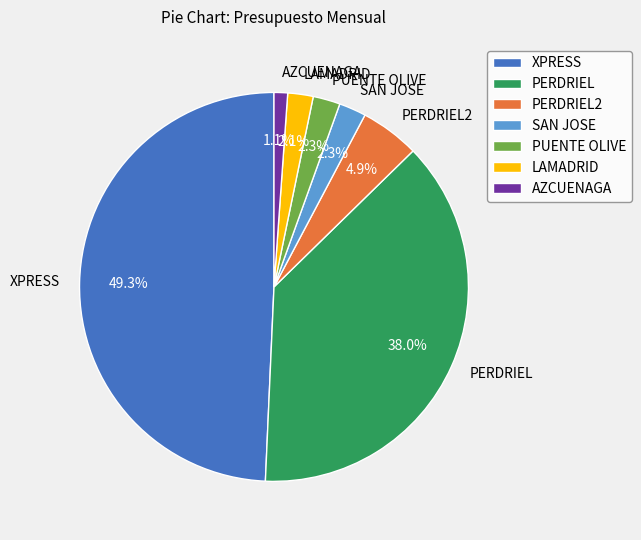

Is the sum of PUENTE OLIVE and AZCUENAGA greater than half?

No